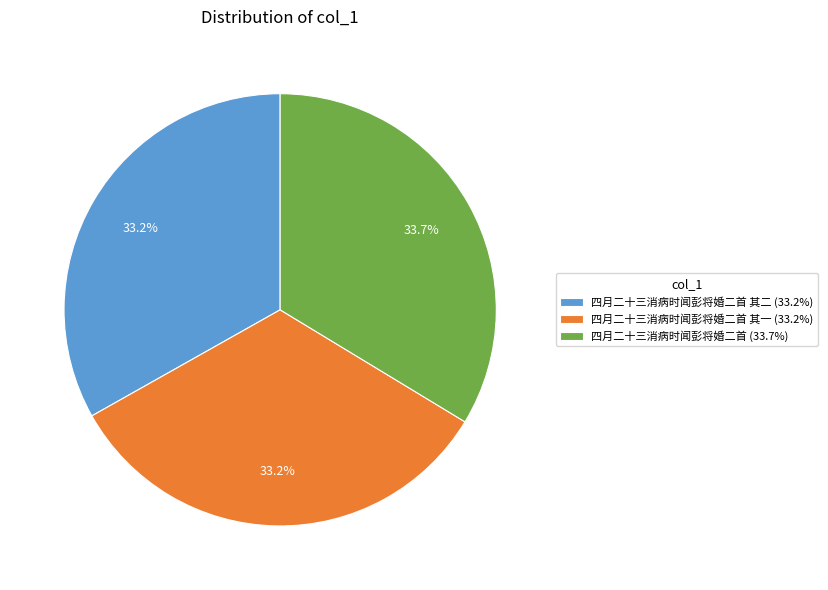

What is the largest slice in the pie chart?

四月二十三消病时闻彭将婚二首 (33.7%)